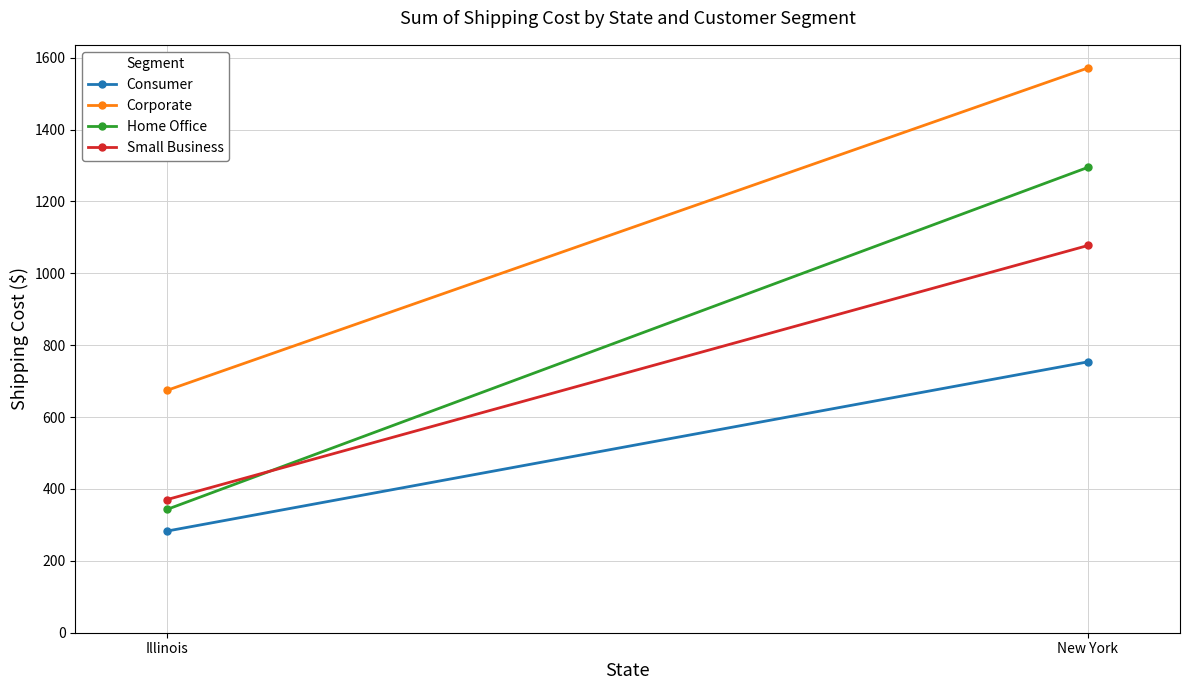

The Corporate series shows 674.6 at Illinois. True or false?

True